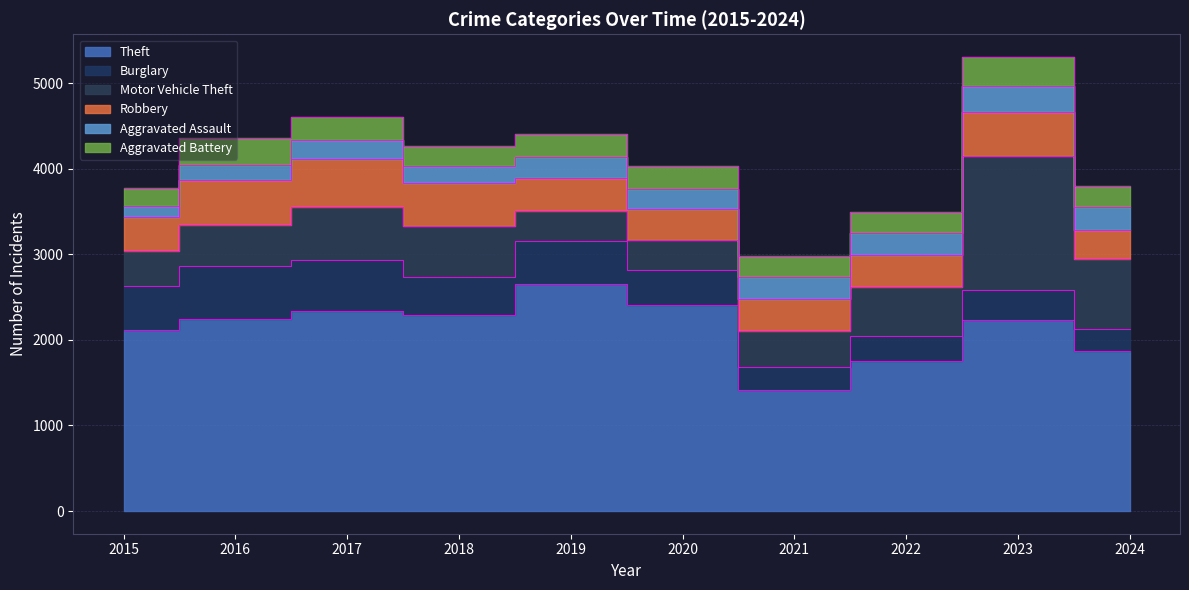

Between 2015 and 2022, which series saw the biggest shift?

Theft